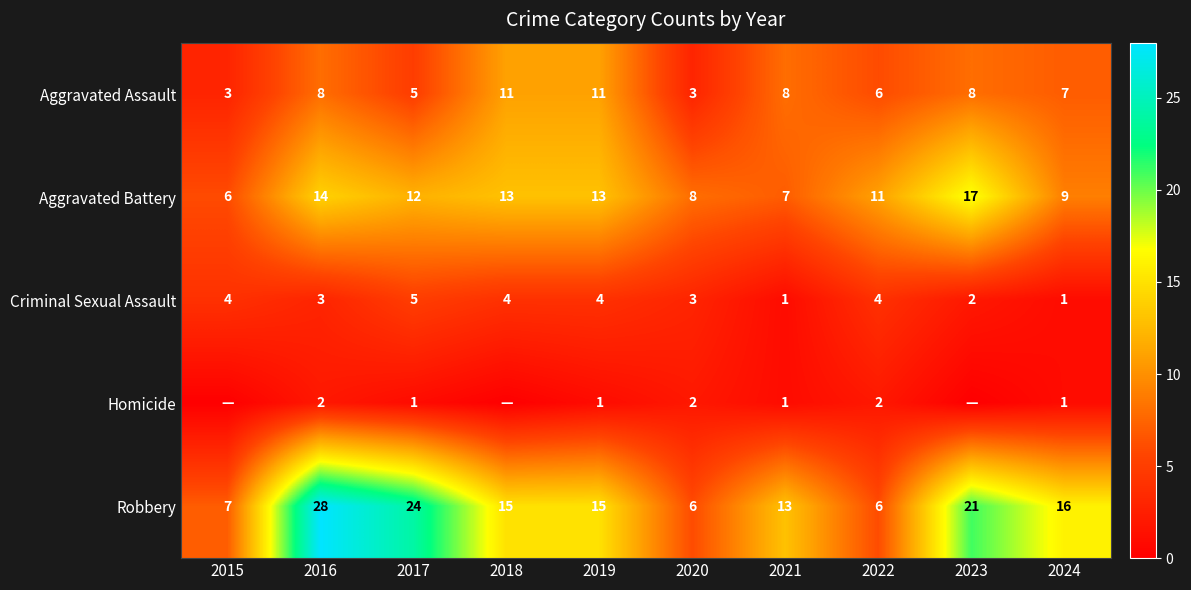

List the series in order of their peak value, highest first.

Robbery, Aggravated Battery, Aggravated Assault, Criminal Sexual Assault, Homicide